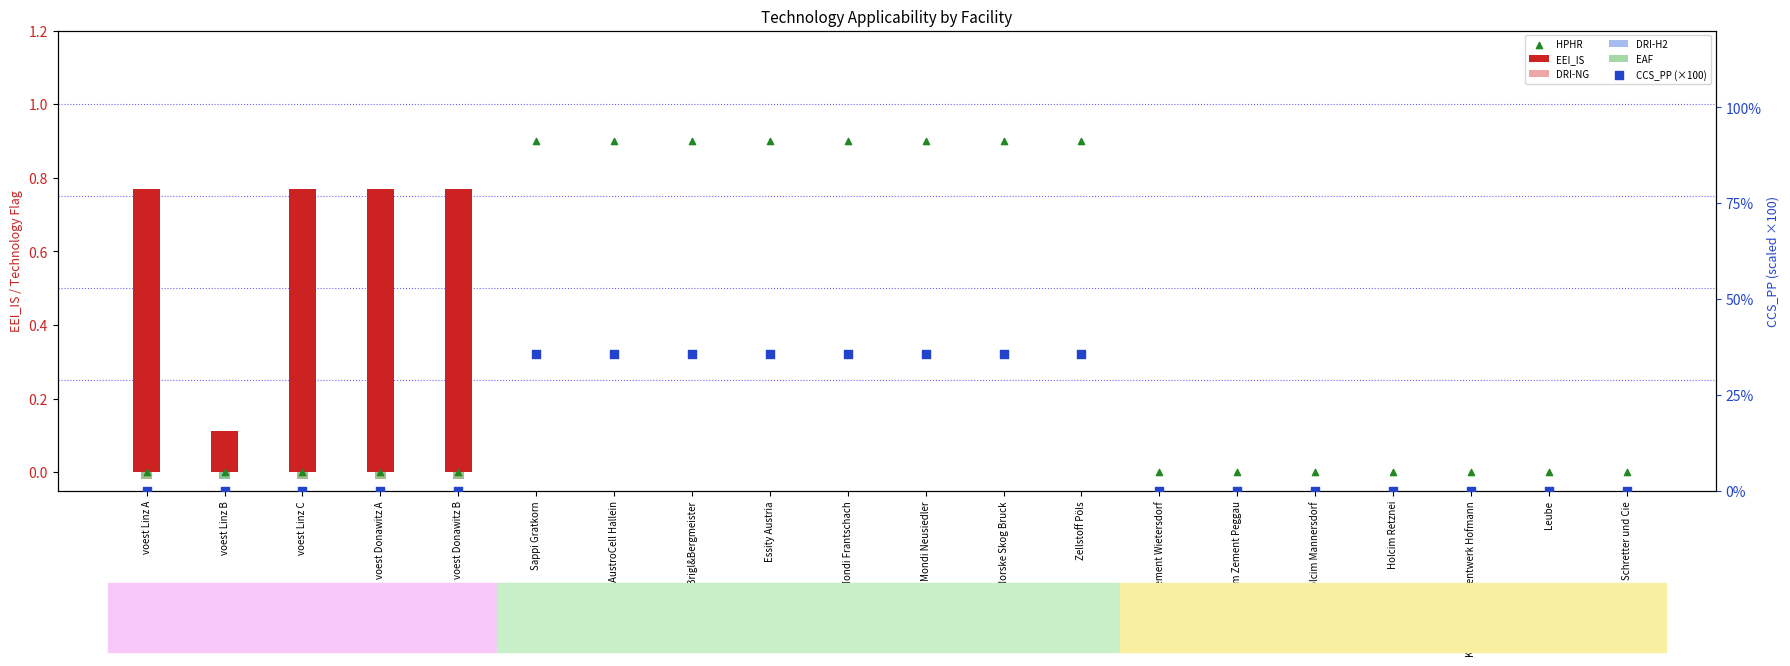

Is the value of EEI_IS at Leube greater than the value of EAF at Alpacem Zement Wietersdorf?

No